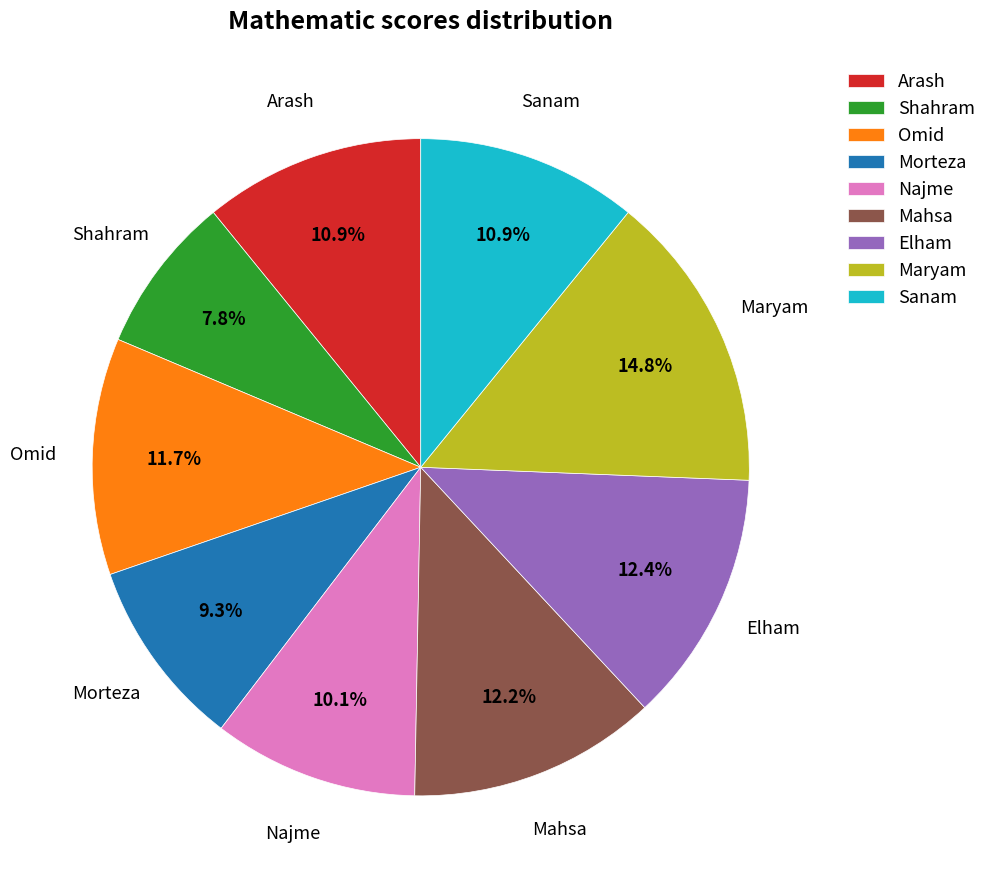

To the nearest percent, what is the average slice percentage?

11%